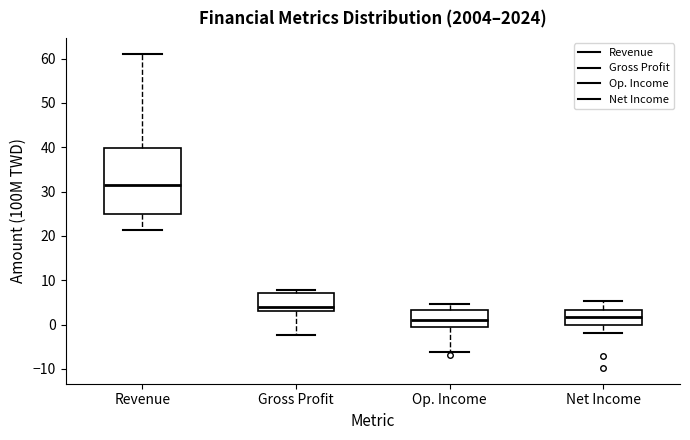

Reading left to right, transcribe this box plot: for each box, give where its median line is, the range the box spans, and where its two whiskers end, as read against the y-axis. The values are not printed on the chart, so give them approximately, as read against the axis.

Revenue: median 31, box 25 to 40, whiskers 21 to 61
Gross Profit: median 4, box 3 to 7, whiskers -2 to 8
Op. Income: median 1, box -1 to 3, whiskers -6 to 5
Net Income: median 2, box 0 to 3, whiskers -2 to 5